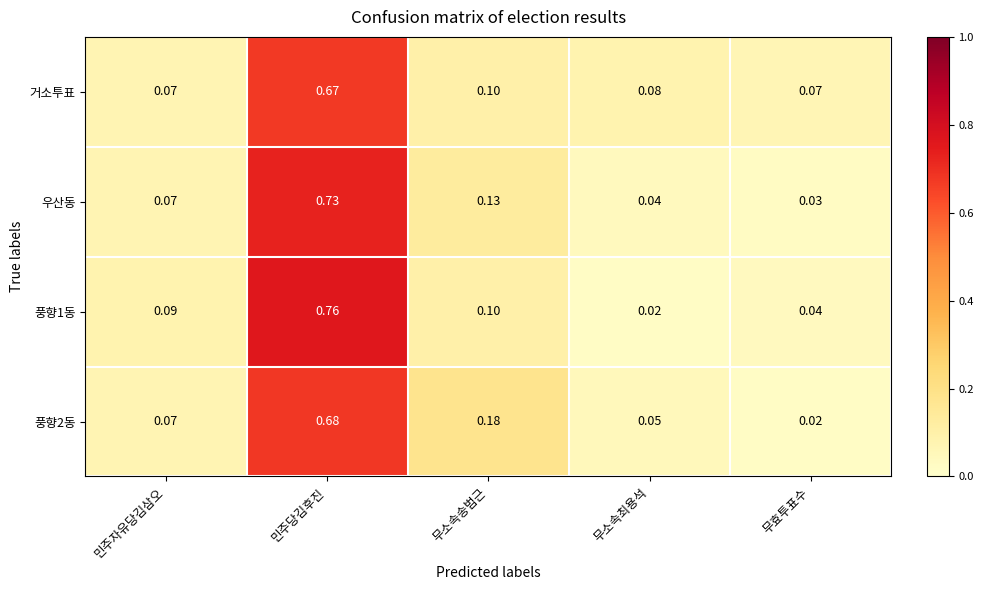

At which label is 풍향1동 closest to 0?

무소속최용석